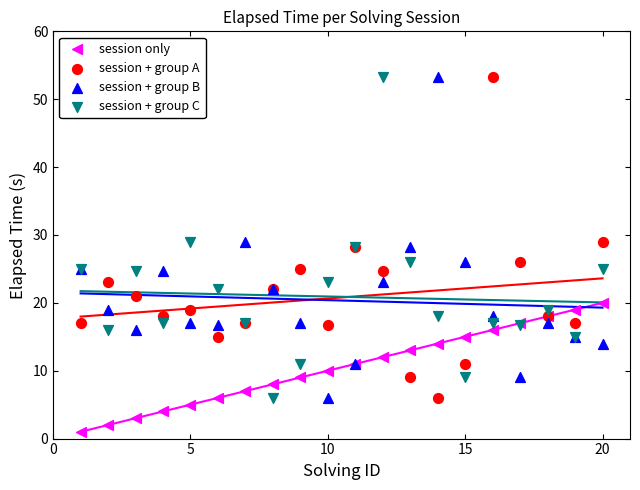

What is the X range (max minus min) for the scatter plot?

19.0